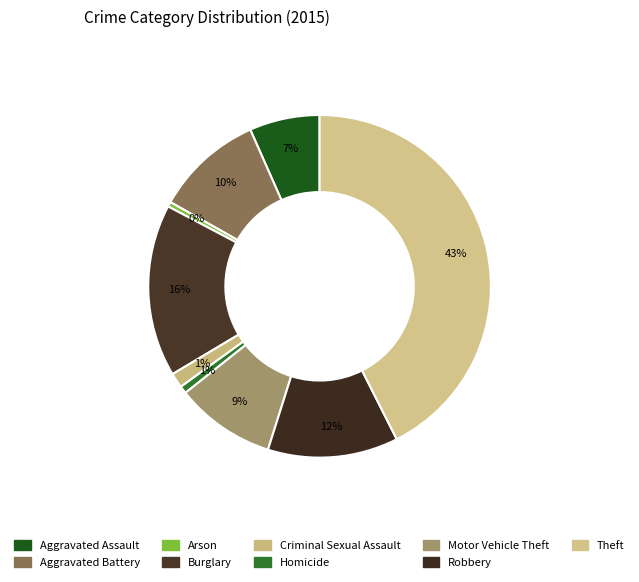

True or false: Arson accounts for 12% of the total.

False